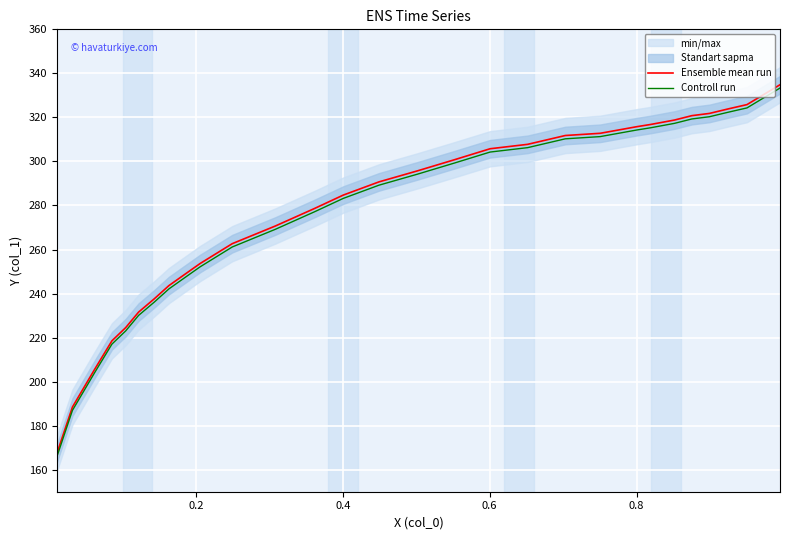

Which series has the largest range (max minus min)?

Ensemble mean run